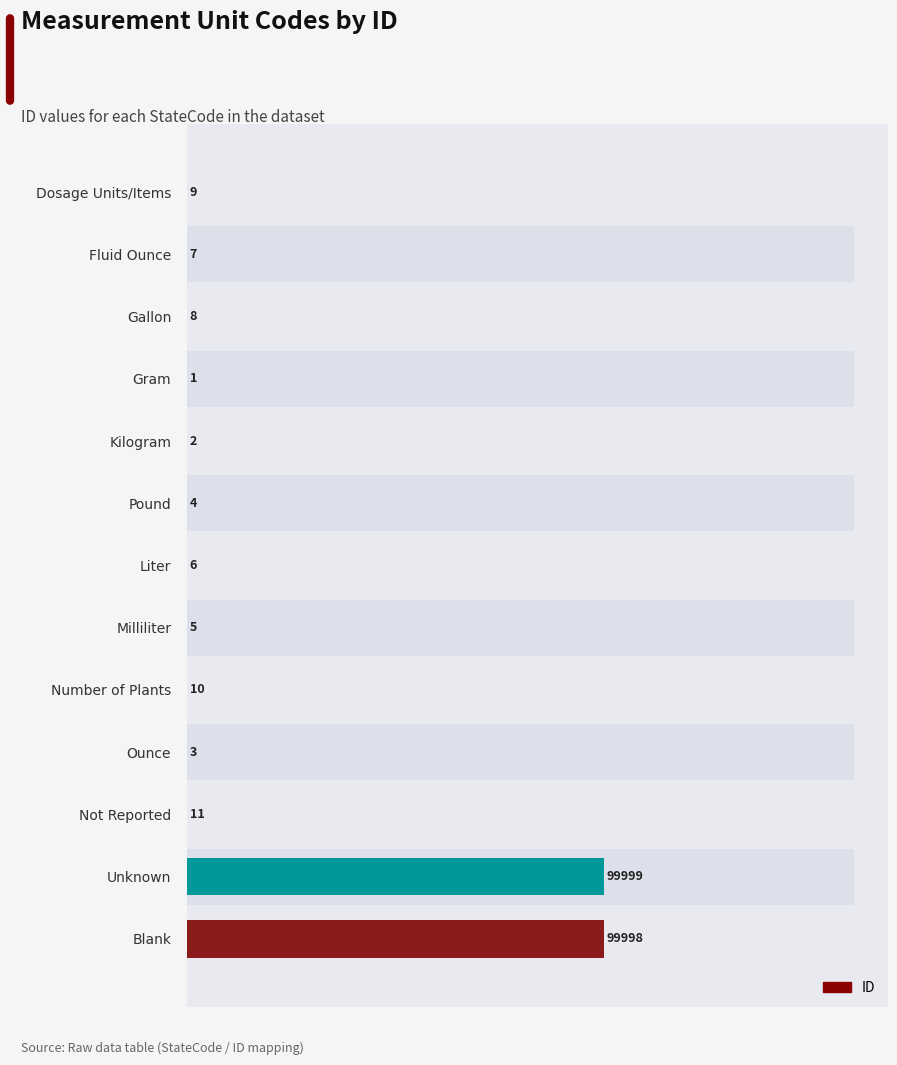

What is the smallest value displayed?

1